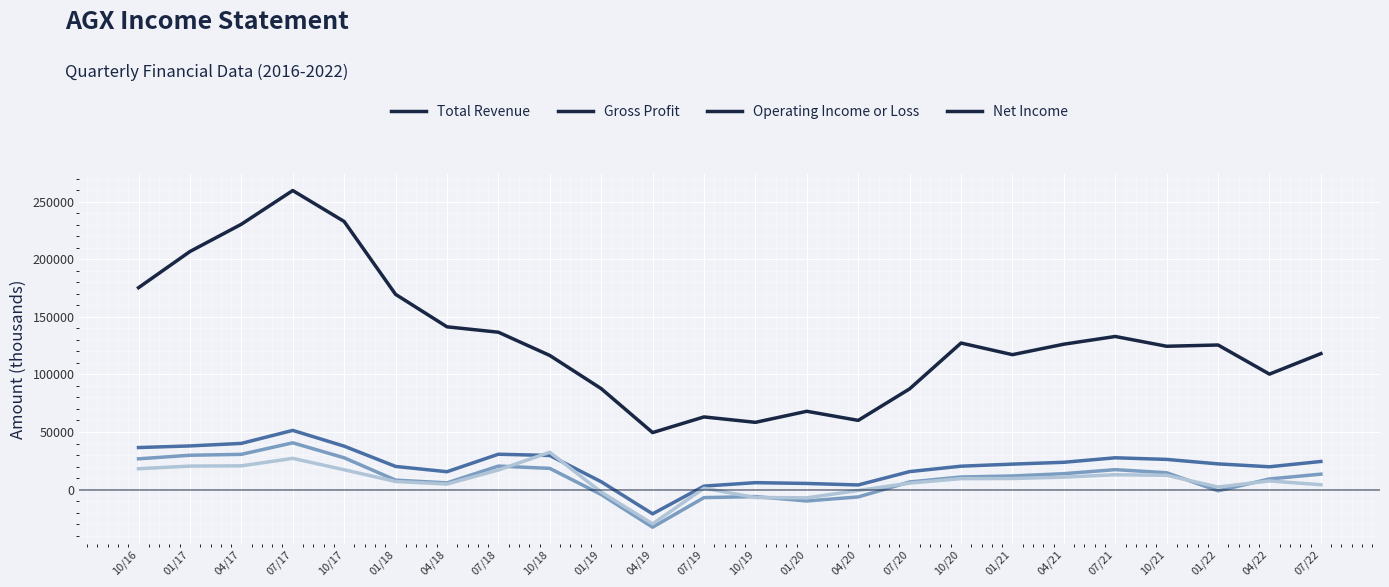

Is the value of Net Income at 07/18 greater than the value of Total Revenue at 01/17?

No